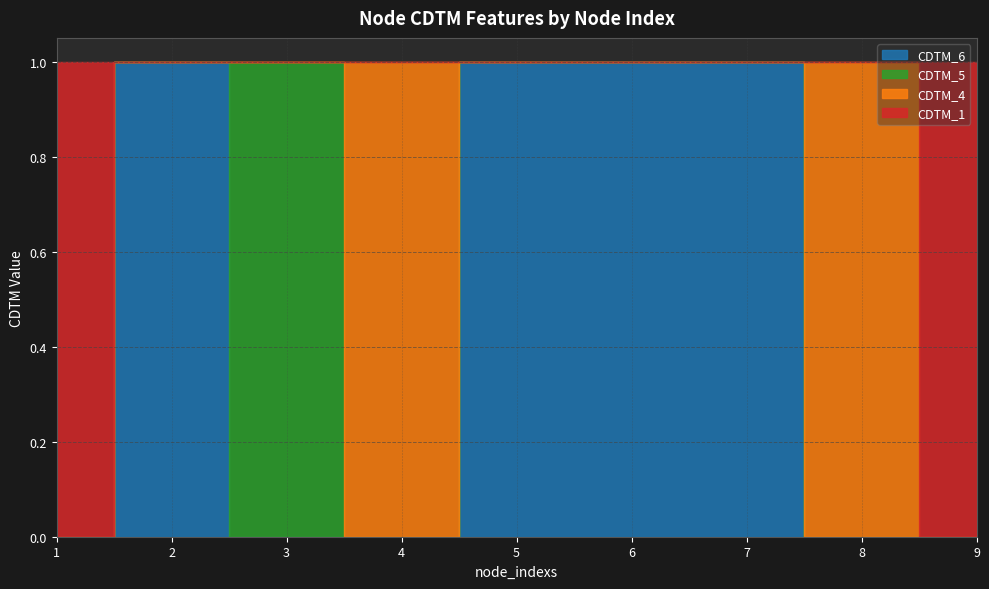

At which category is the sum across all series the highest?

1